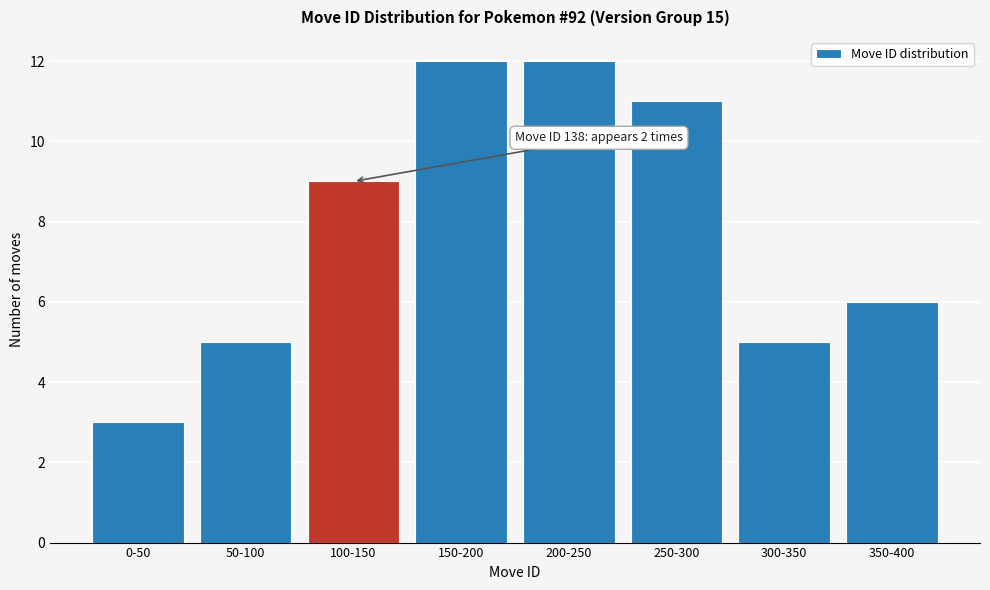

Reading left to right, transcribe all the data shown in this chart.

3	5	9	12	12	11	5	6